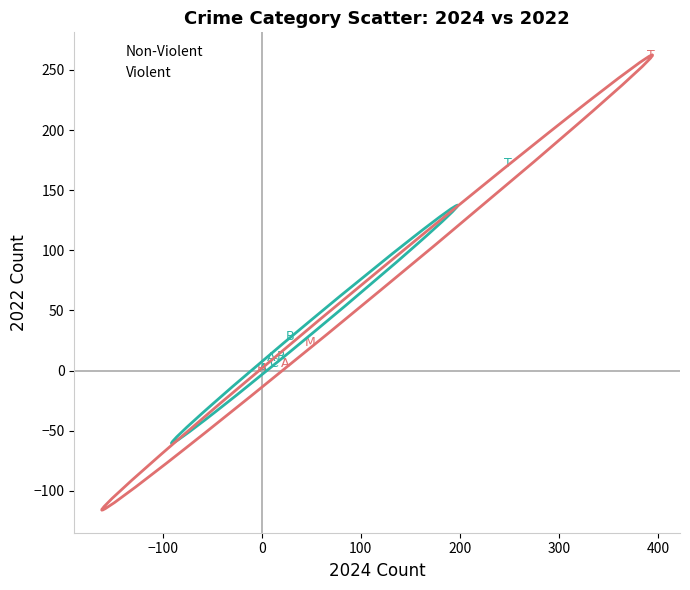

Which series has the widest spread of Y values?

Violent